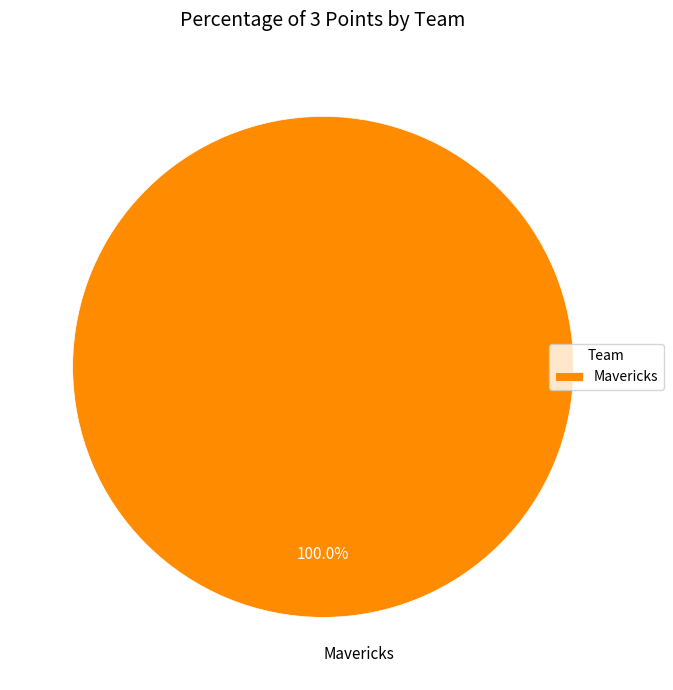

Does any single category account for the majority?

Yes